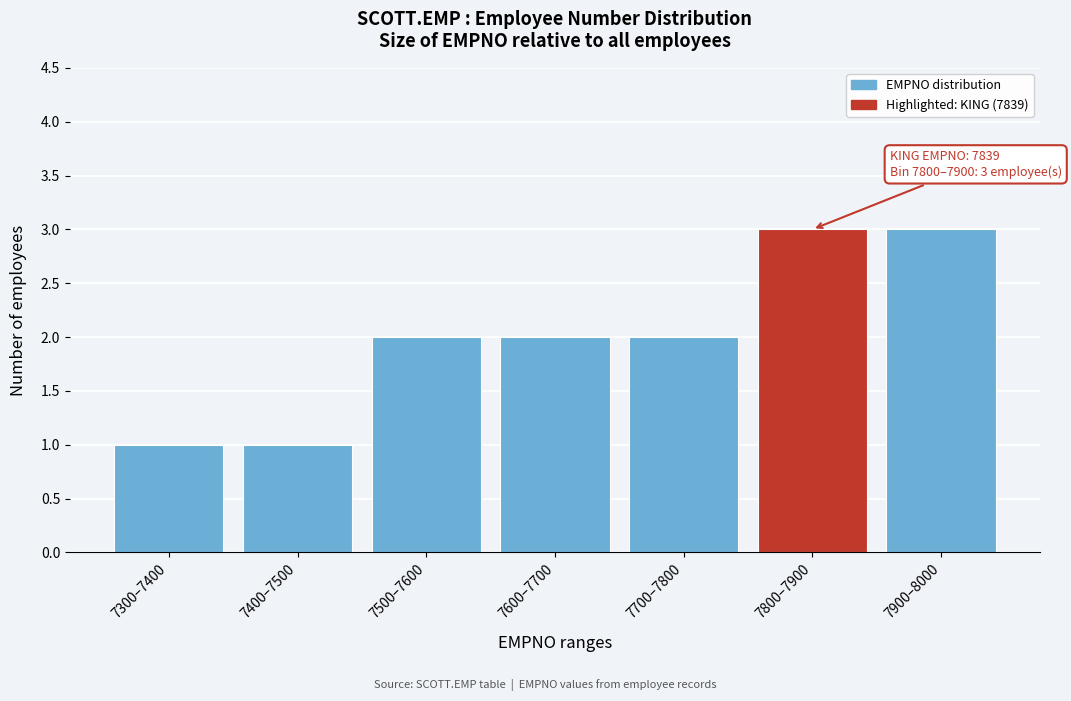

Reading left to right, what are all the values shown in this chart?

7300–7400=1	7400–7500=1	7500–7600=2	7600–7700=2	7700–7800=2	7800–7900=3	7900–8000=3